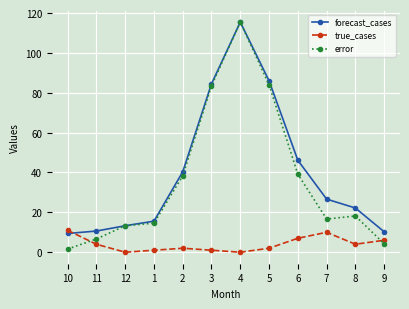

The value of forecast_cases at 6 is 81.3. True or false?

False